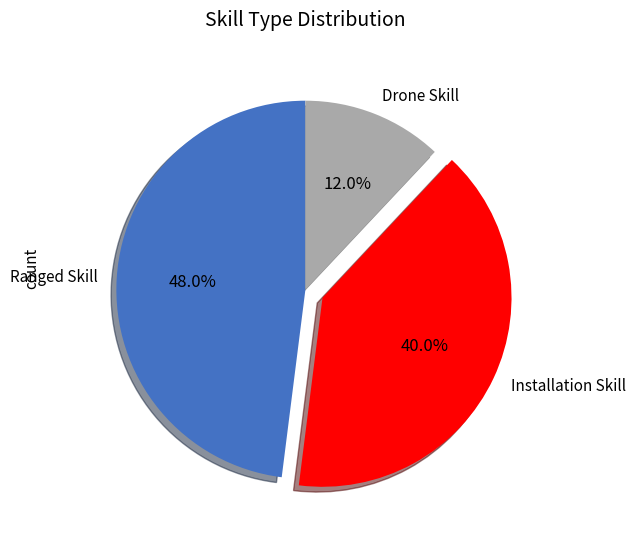

Which has a higher value, Ranged Skill or Installation Skill?

Ranged Skill